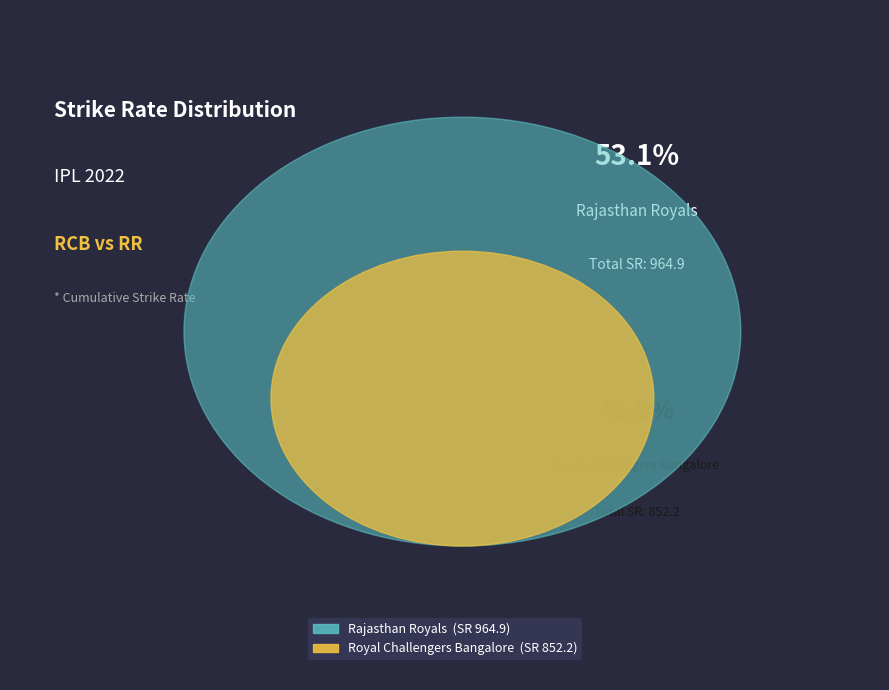

Which series has the widest spread of values?

Royal Challengers Bangalore